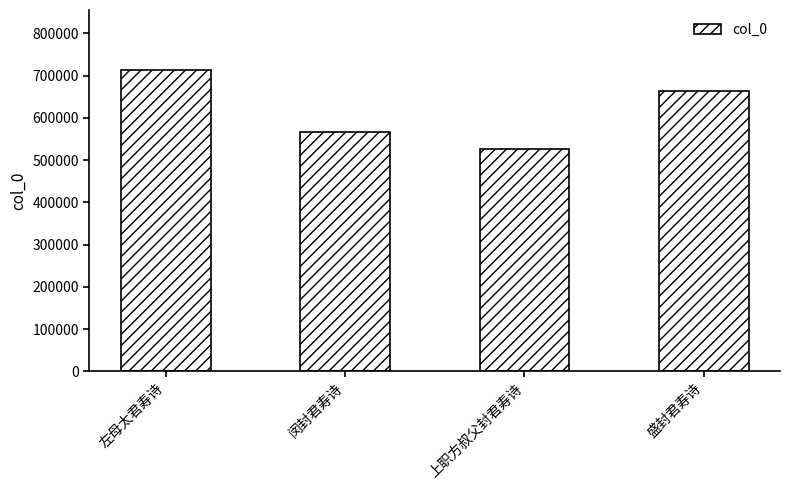

Is it true that the value at 闵封君寿诗 is 170145?

False